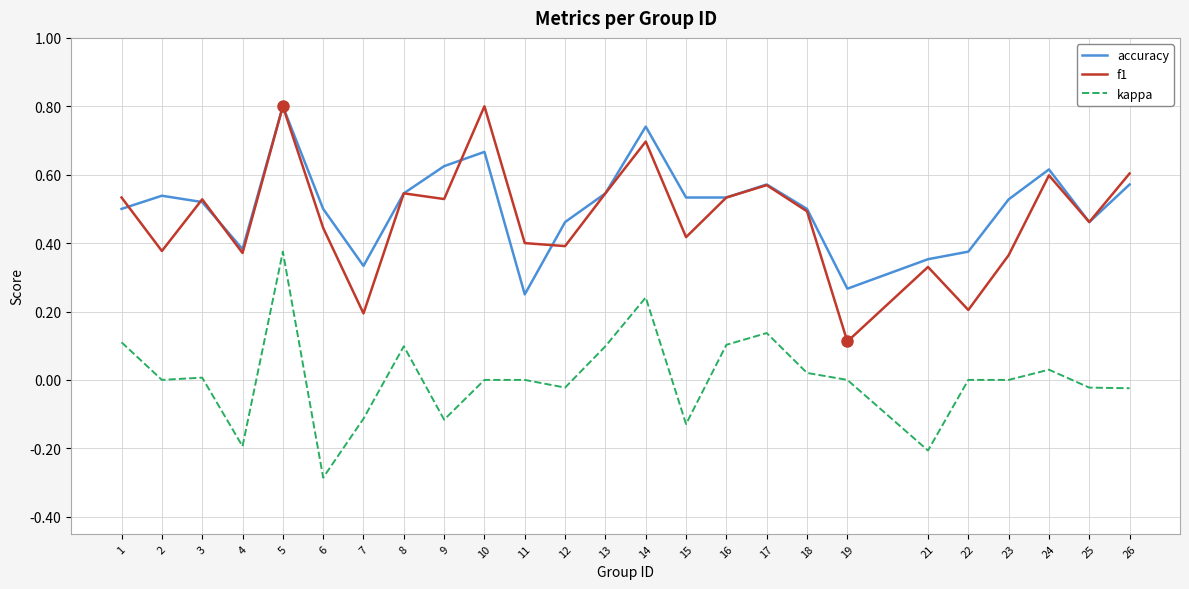

Count the number of categories in the chart.

25